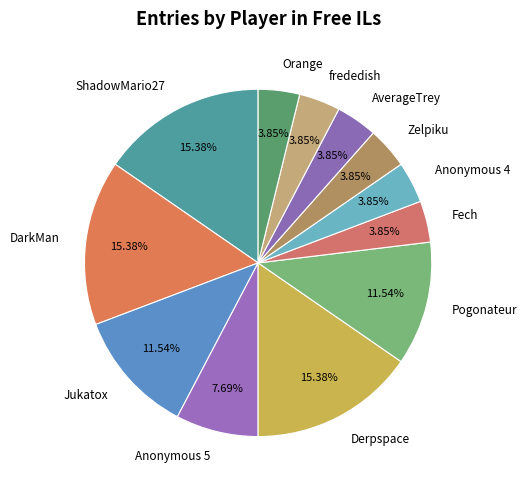

Combined, what portion of the pie is Pogonateur and Derpspace?

26.9%